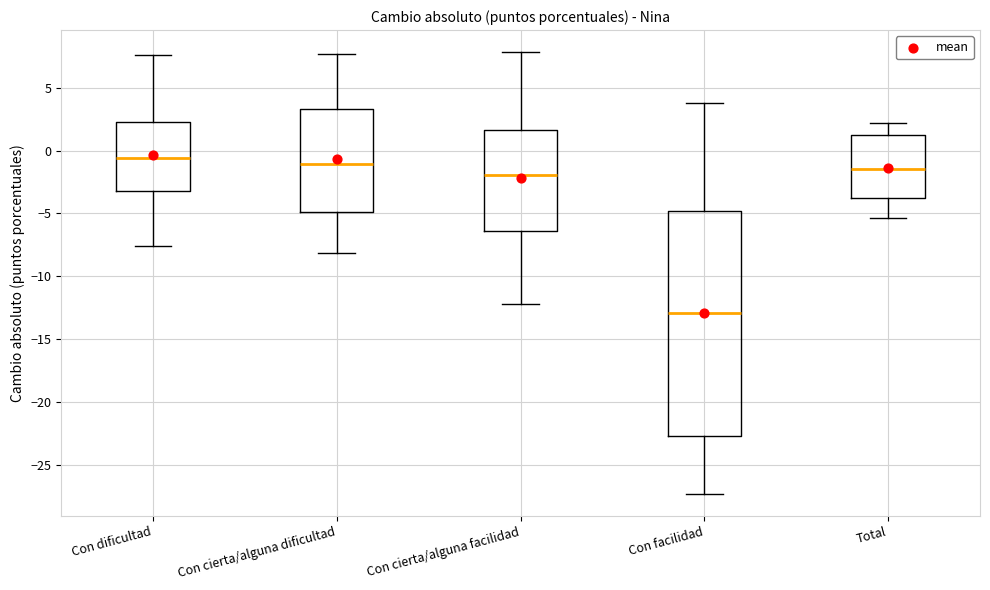

Which box is the tallest, from its lower edge to its upper edge?

Con facilidad